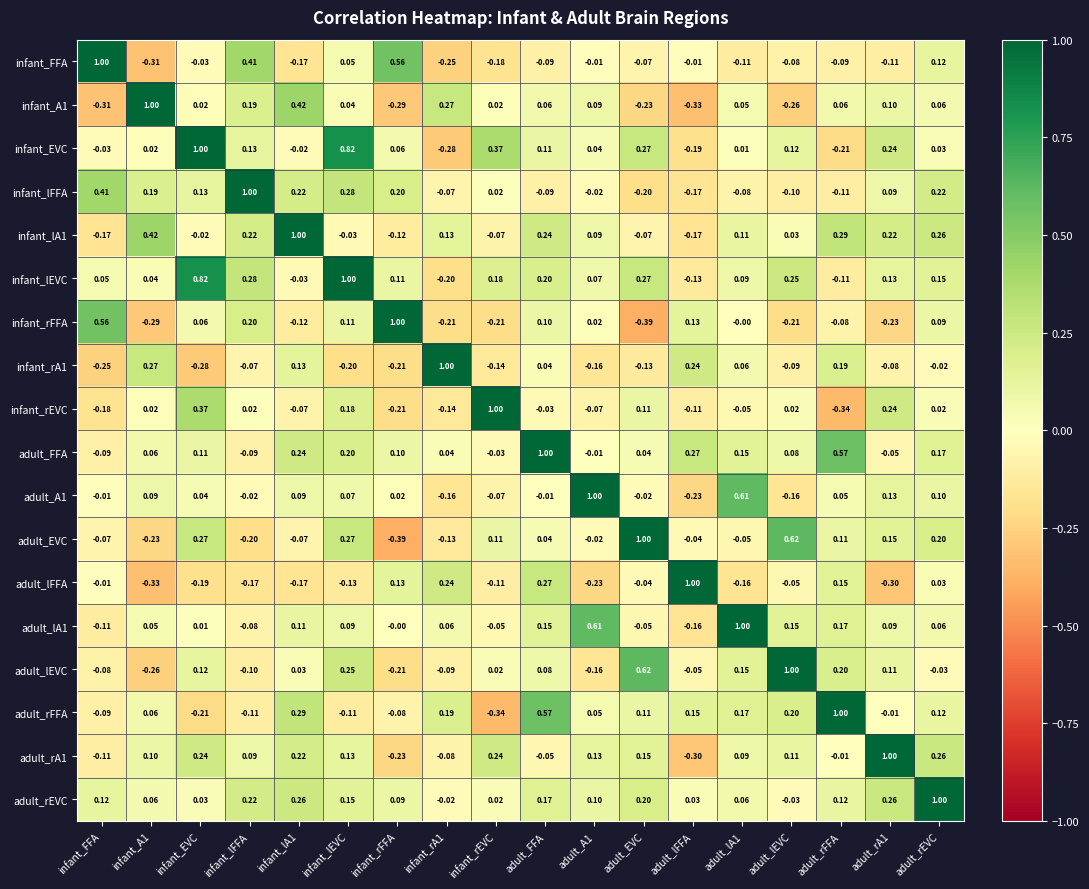

How many distinct data groups are displayed?

18